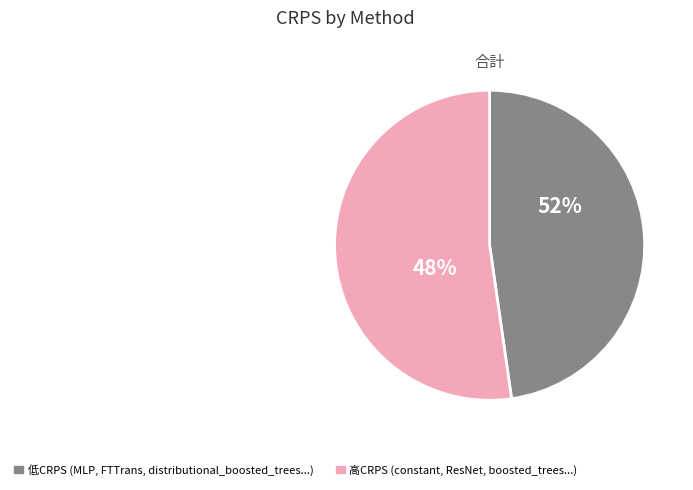

True or false: ResNet accounts for 11% of the total.

True